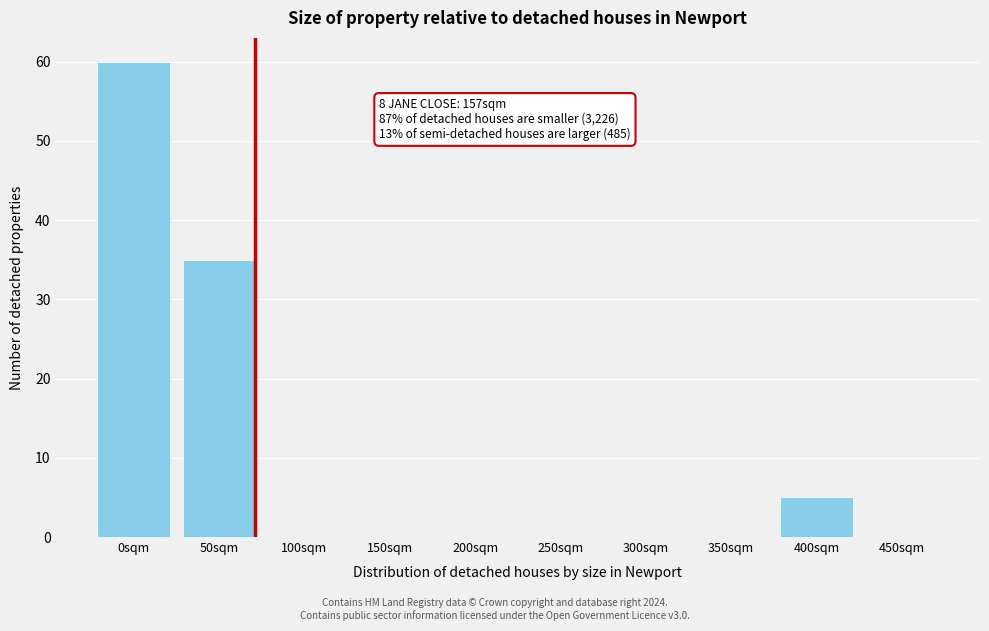

Reading left to right, what are all the values shown in this chart?

0sqm=60	50sqm=35	100sqm=0	150sqm=0	200sqm=0	250sqm=0	300sqm=0	350sqm=0	400sqm=5	450sqm=0